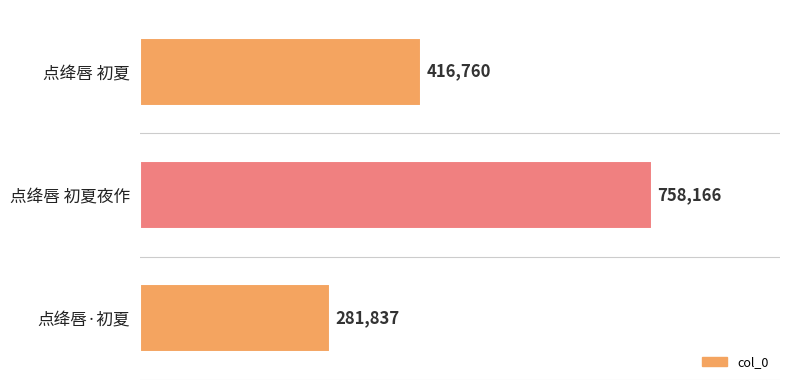

The value at 点绛唇 初夏夜作 is 758166. True or false?

True